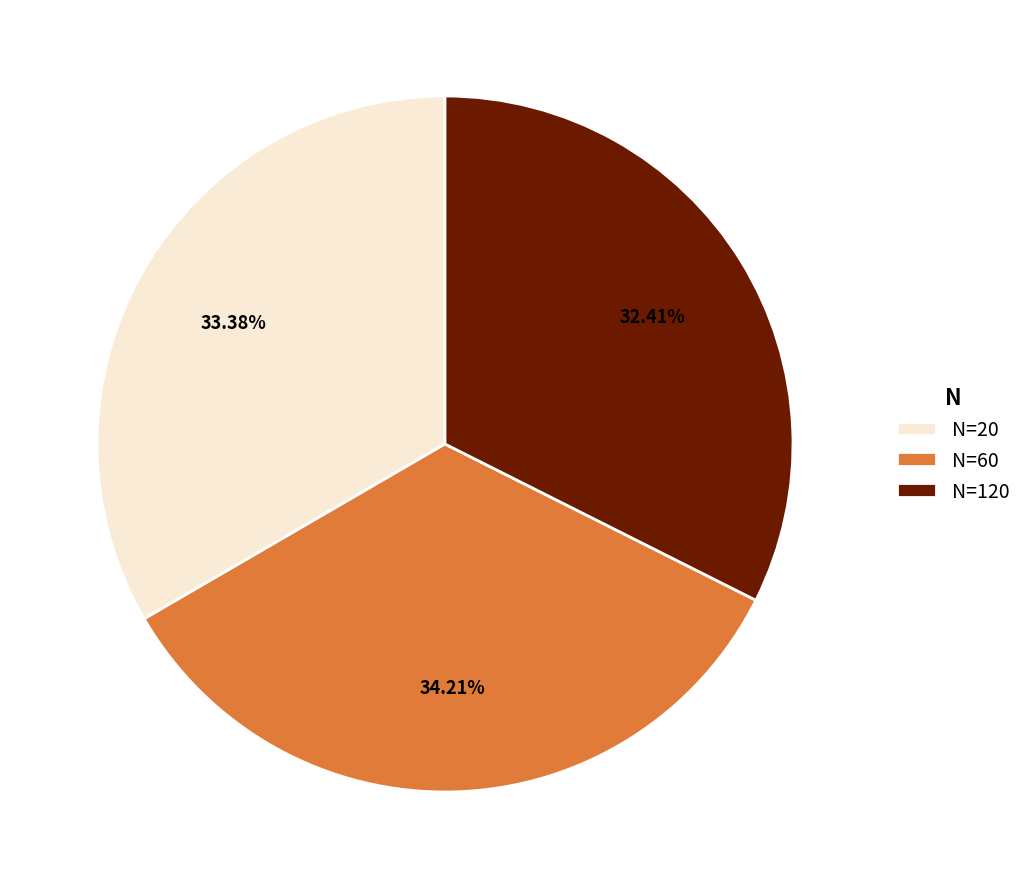

Between N=120 and N=20, which is larger?

N=20